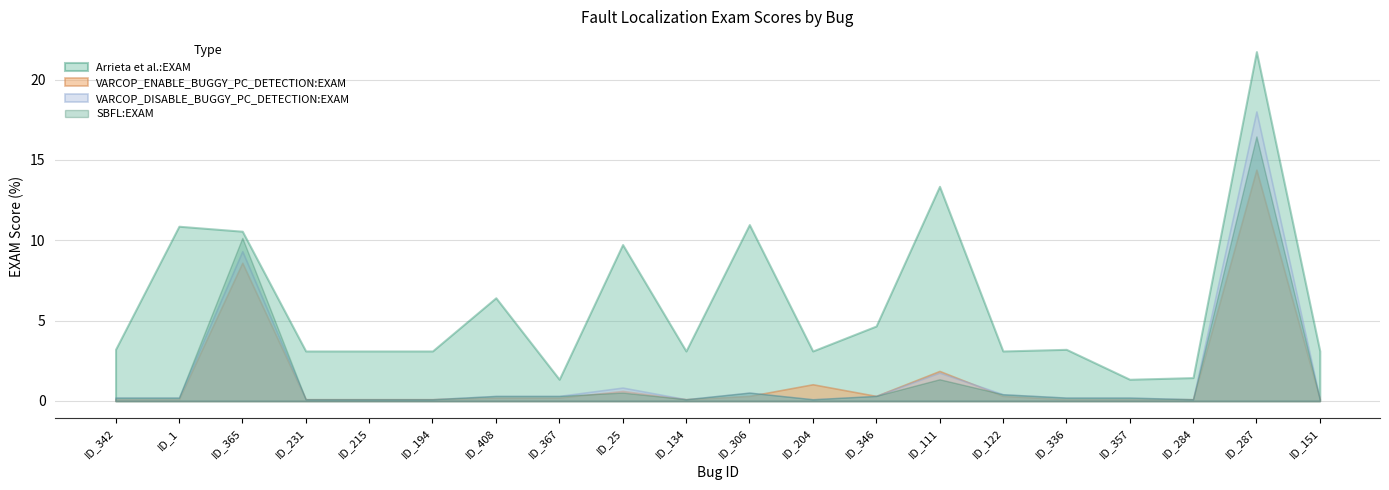

Which series has the largest range (max minus min)?

Arrieta et al.:EXAM